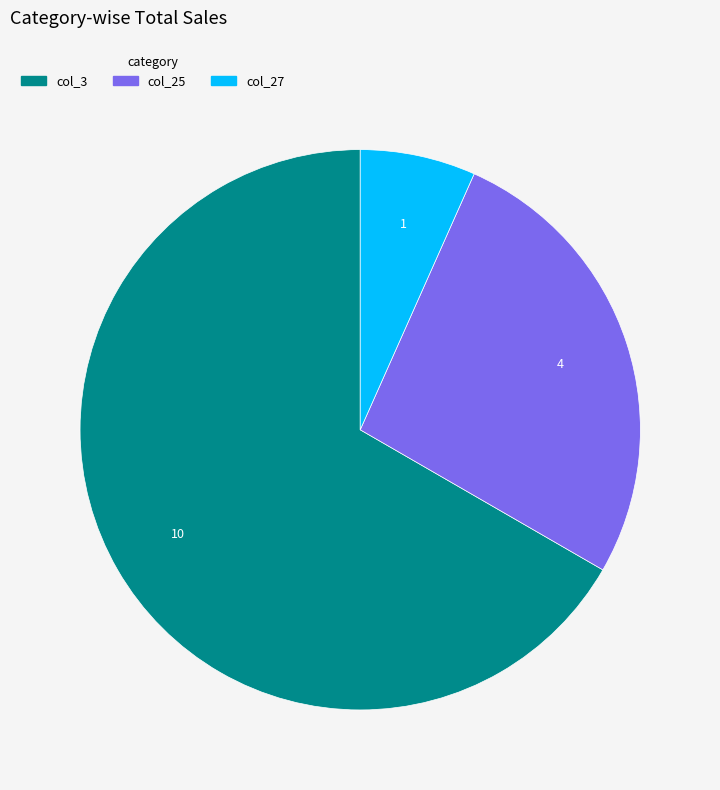

Which category has the smallest portion of the pie?

col_27